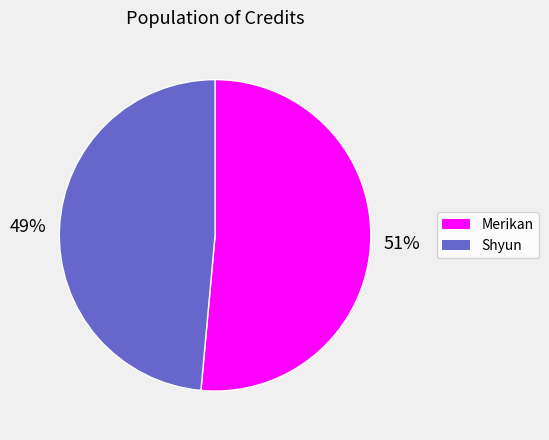

Count the number of slices in the pie.

2